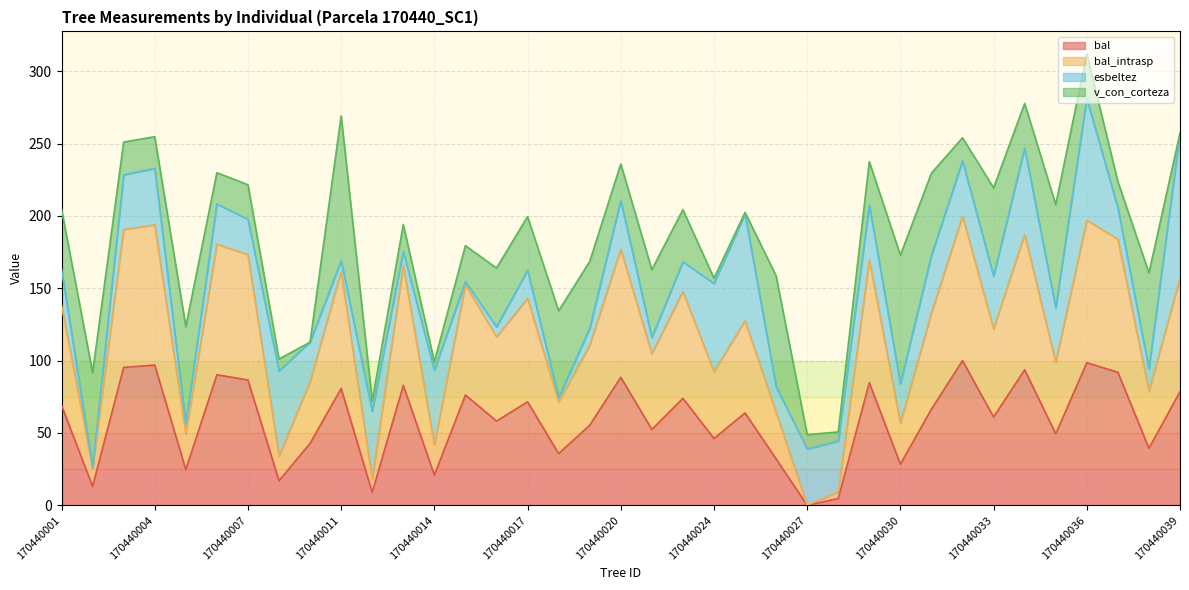

Which category has the lowest value in the bal_intrasp series?

170440027